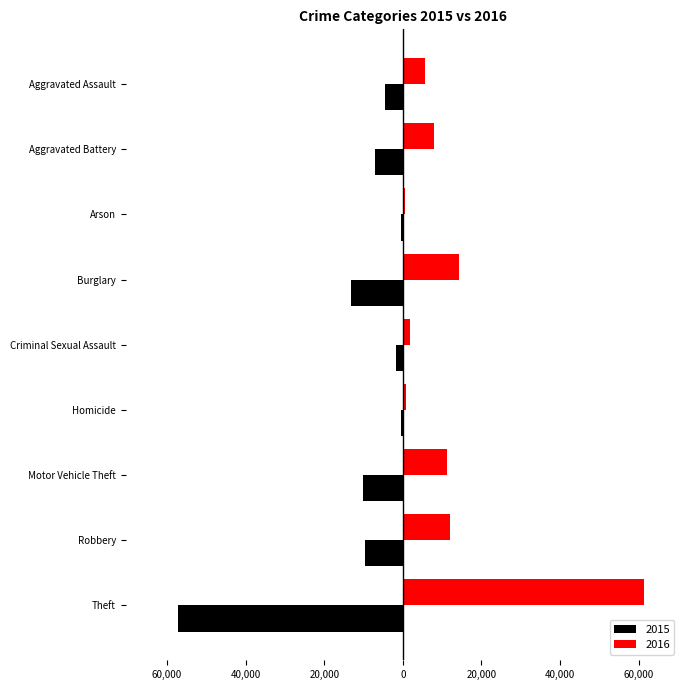

What are all the series names shown in the legend?

2015, 2016